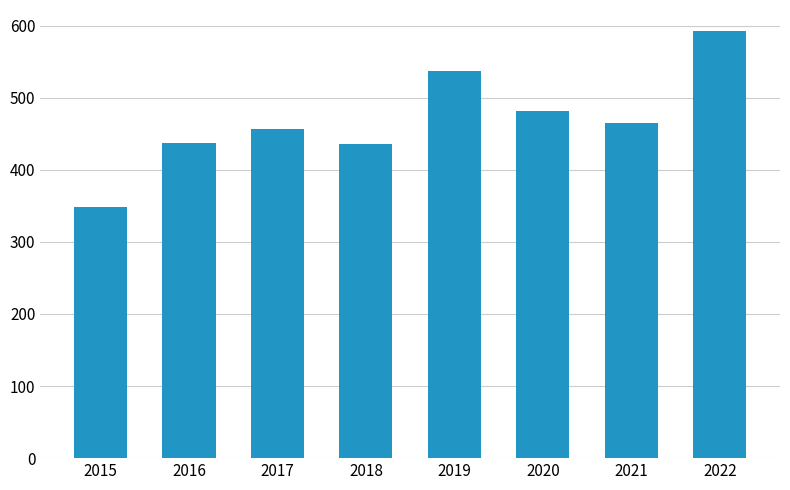

What is the average value?

469